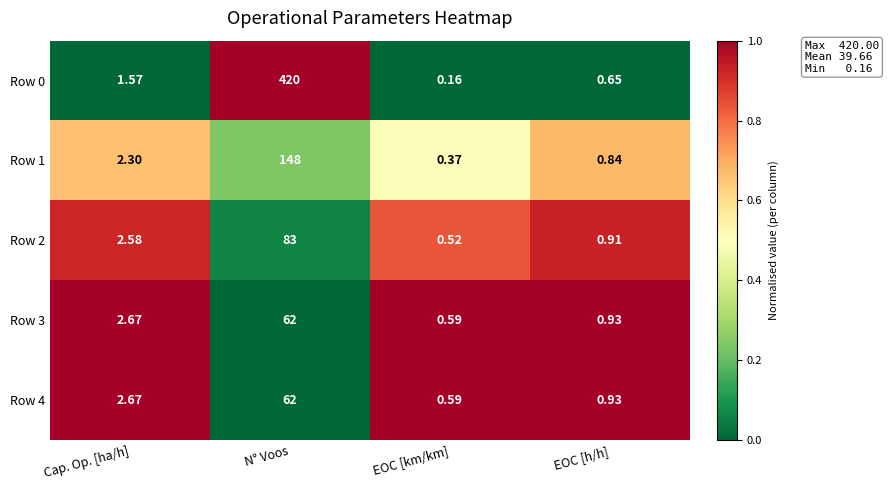

At which category is the sum across all series the highest?

N° Voos